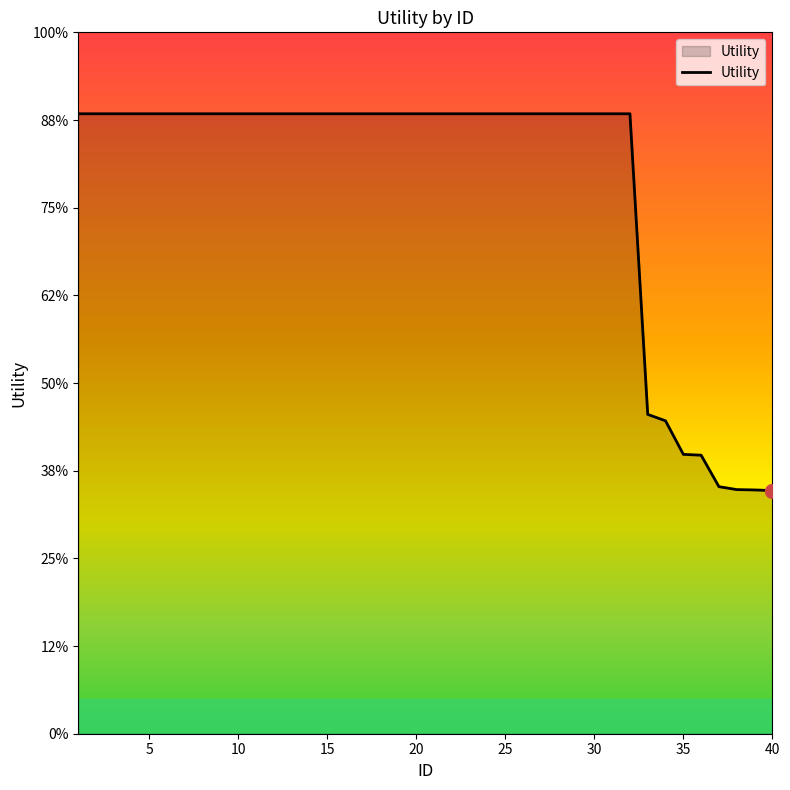

Does the chart display data point markers on the line(s)?

No